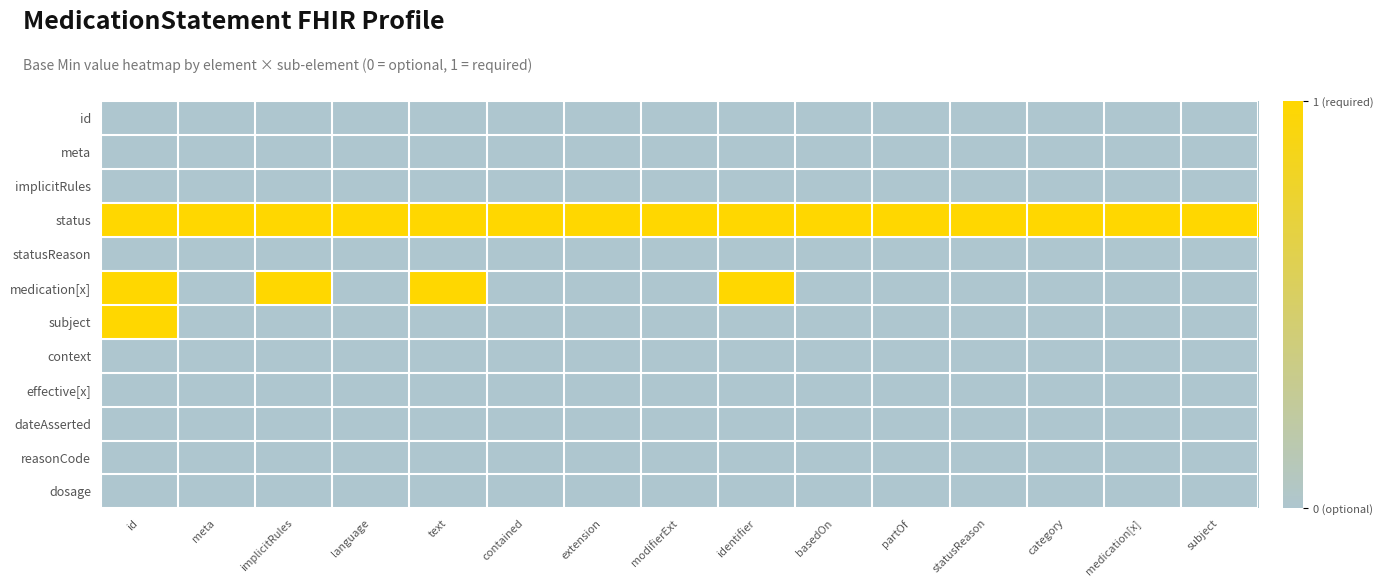

Reading left to right, extract all data points from this chart.

id: id=0	meta=0	implicitRules=0	language=0	text=0	contained=0	extension=0	modifierExt=0	identifier=0	basedOn=0	partOf=0	statusReason=0	category=0	medication[x]=0	subject=0
meta: id=0	meta=0	implicitRules=0	language=0	text=0	contained=0	extension=0	modifierExt=0	identifier=0	basedOn=0	partOf=0	statusReason=0	category=0	medication[x]=0	subject=0
implicitRules: id=0	meta=0	implicitRules=0	language=0	text=0	contained=0	extension=0	modifierExt=0	identifier=0	basedOn=0	partOf=0	statusReason=0	category=0	medication[x]=0	subject=0
status: id=1	meta=1	implicitRules=1	language=1	text=1	contained=1	extension=1	modifierExt=1	identifier=1	basedOn=1	partOf=1	statusReason=1	category=1	medication[x]=1	subject=1
statusReason: id=0	meta=0	implicitRules=0	language=0	text=0	contained=0	extension=0	modifierExt=0	identifier=0	basedOn=0	partOf=0	statusReason=0	category=0	medication[x]=0	subject=0
medication[x]: id=1	meta=0	implicitRules=1	language=0	text=1	contained=0	extension=0	modifierExt=0	identifier=1	basedOn=0	partOf=0	statusReason=0	category=0	medication[x]=0	subject=0
subject: id=1	meta=0	implicitRules=0	language=0	text=0	contained=0	extension=0	modifierExt=0	identifier=0	basedOn=0	partOf=0	statusReason=0	category=0	medication[x]=0	subject=0
context: id=0	meta=0	implicitRules=0	language=0	text=0	contained=0	extension=0	modifierExt=0	identifier=0	basedOn=0	partOf=0	statusReason=0	category=0	medication[x]=0	subject=0
effective[x]: id=0	meta=0	implicitRules=0	language=0	text=0	contained=0	extension=0	modifierExt=0	identifier=0	basedOn=0	partOf=0	statusReason=0	category=0	medication[x]=0	subject=0
dateAsserted: id=0	meta=0	implicitRules=0	language=0	text=0	contained=0	extension=0	modifierExt=0	identifier=0	basedOn=0	partOf=0	statusReason=0	category=0	medication[x]=0	subject=0
reasonCode: id=0	meta=0	implicitRules=0	language=0	text=0	contained=0	extension=0	modifierExt=0	identifier=0	basedOn=0	partOf=0	statusReason=0	category=0	medication[x]=0	subject=0
dosage: id=0	meta=0	implicitRules=0	language=0	text=0	contained=0	extension=0	modifierExt=0	identifier=0	basedOn=0	partOf=0	statusReason=0	category=0	medication[x]=0	subject=0